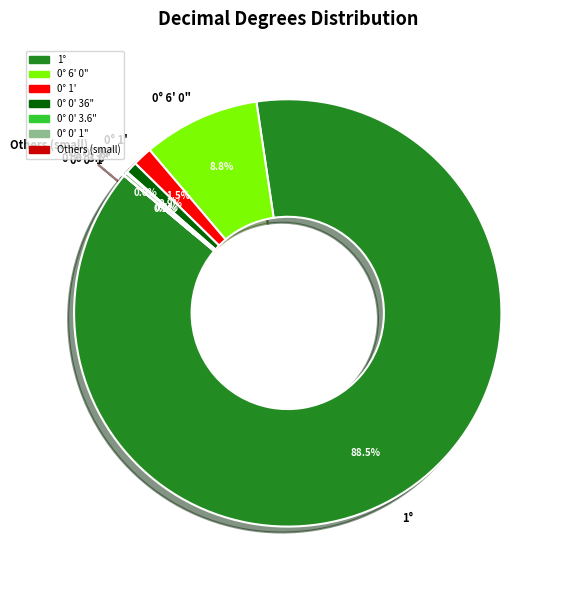

Which slice is the largest?

1°